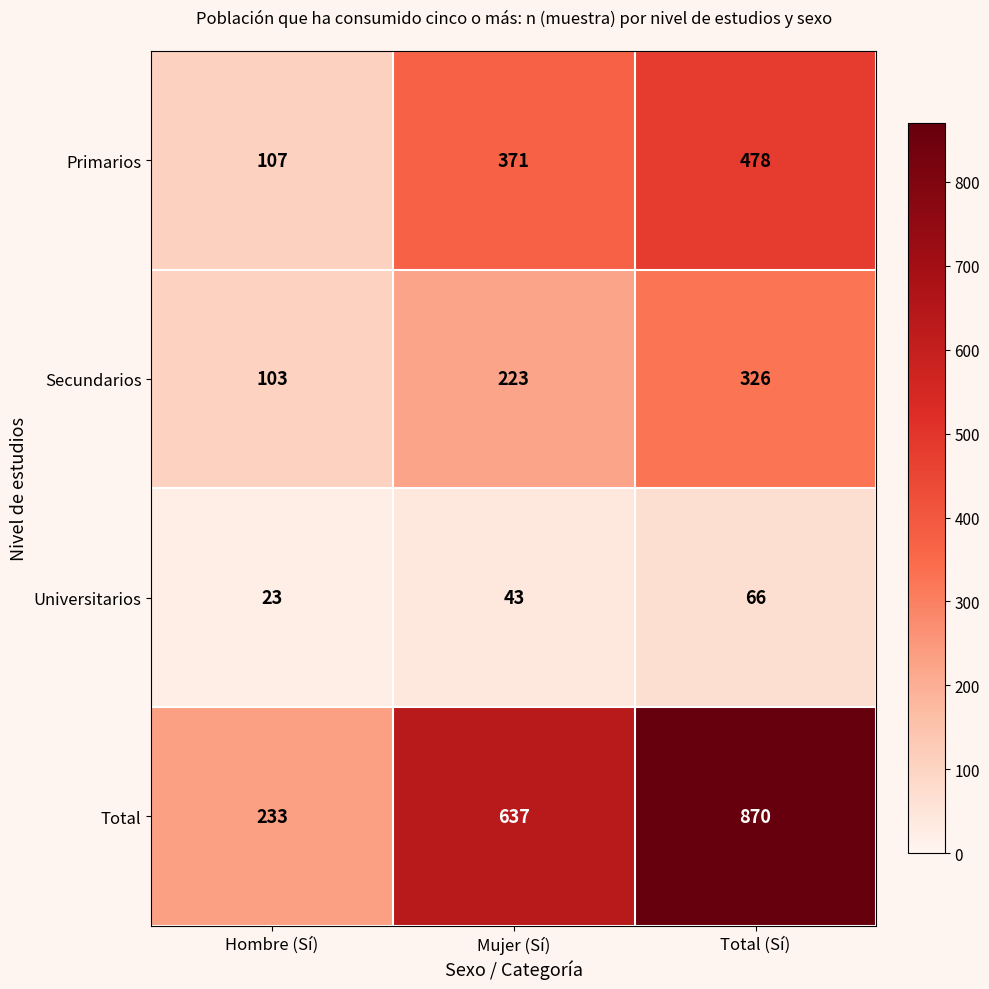

The value of Secundarios at Hombre (Sí) is 184. True or false?

False